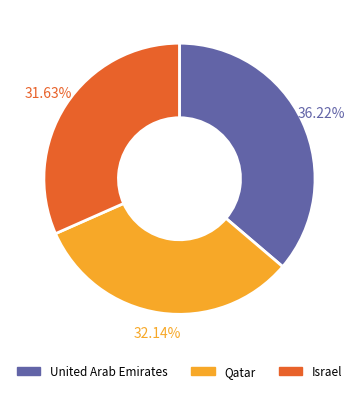

Is there any slice that represents more than half of the pie?

No